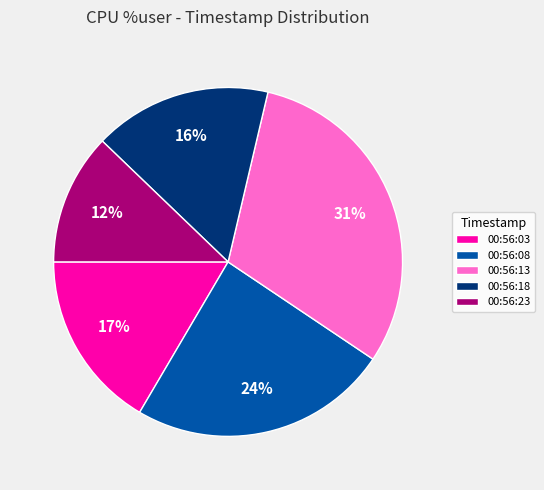

To the nearest percent, what portion does 00:56:03 represent?

17%